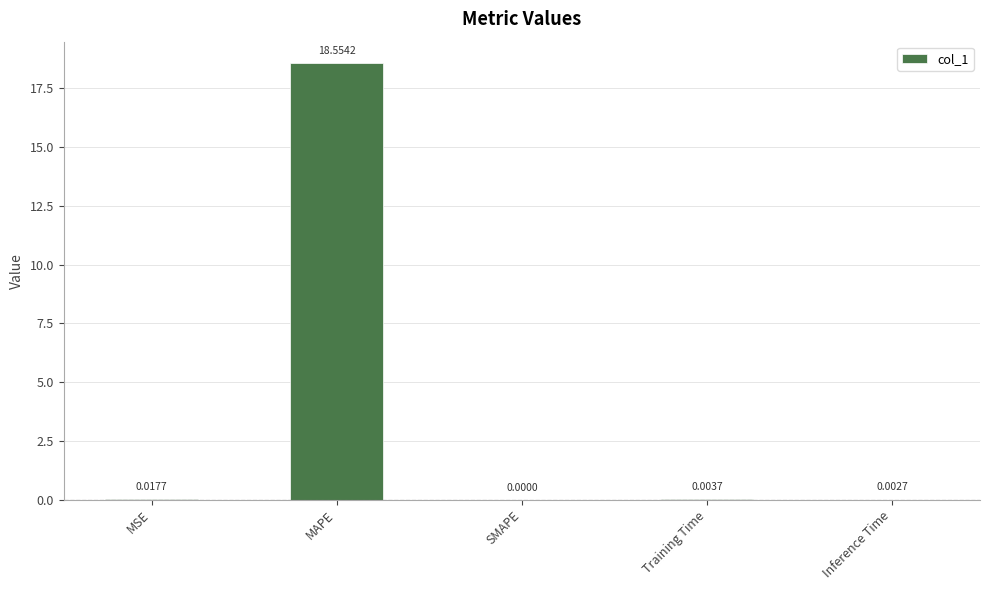

What is the sum of all values?

18.6